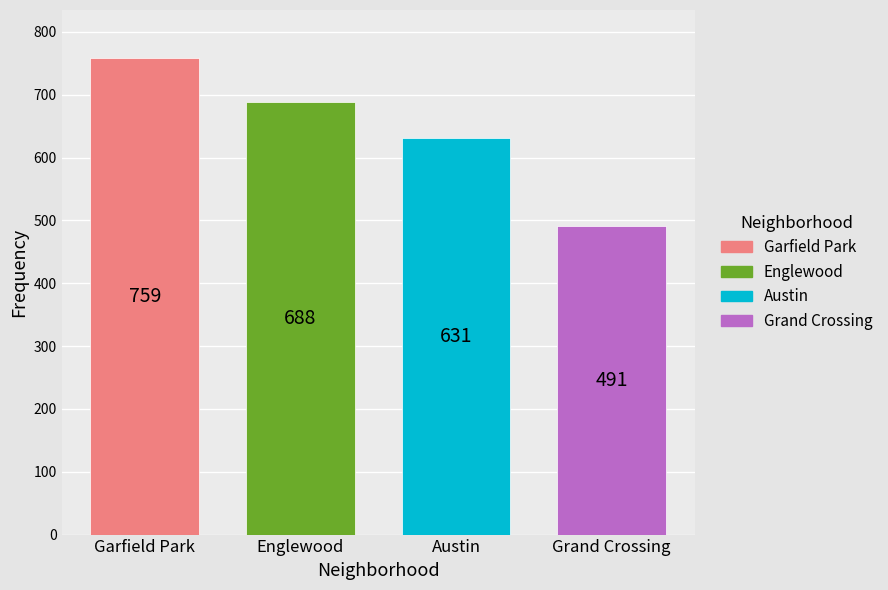

What is the minimum value shown in the chart?

491